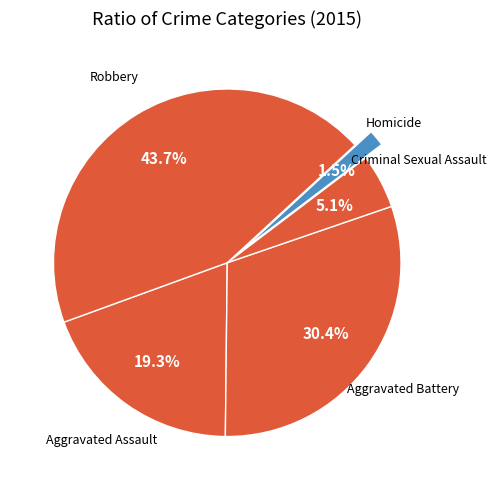

What is the smallest slice in the pie chart?

Homicide